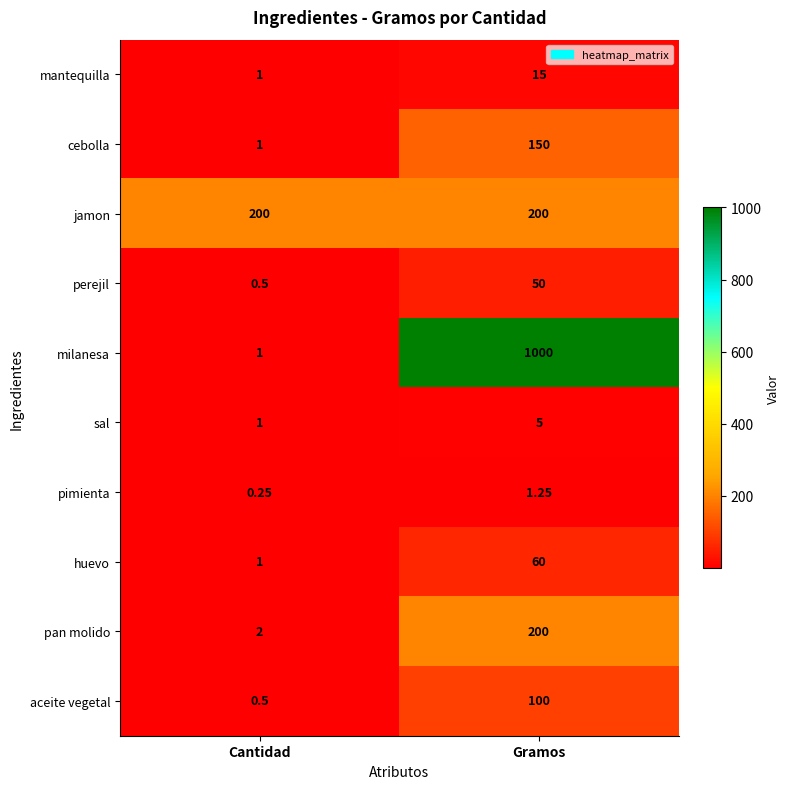

Which category has the lowest value across all series?

Cantidad